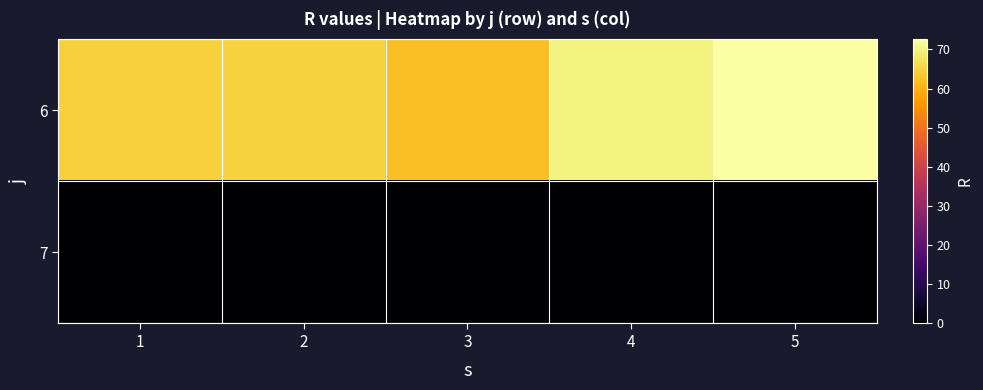

Reading left to right, transcribe all the data shown in this chart.

6: 1=64.5	2=65.0	3=61.9	4=69.9	5=72.7
7: 1=0.0	2=0.0	3=0.0	4=0.0	5=0.0